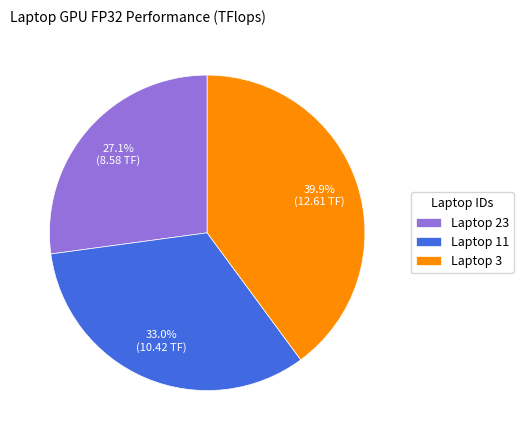

Combined, do Laptop 11 and Laptop 3 account for over 50%?

Yes